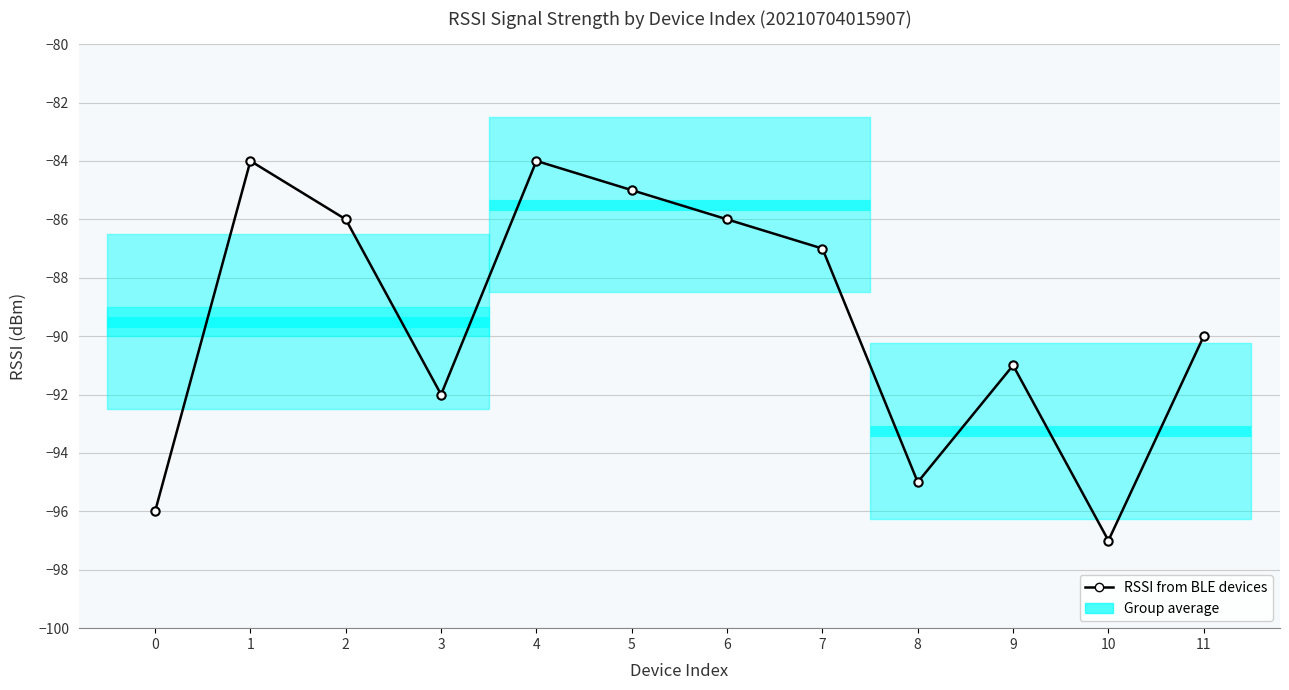

Is it true that the value at 11 is -90?

True